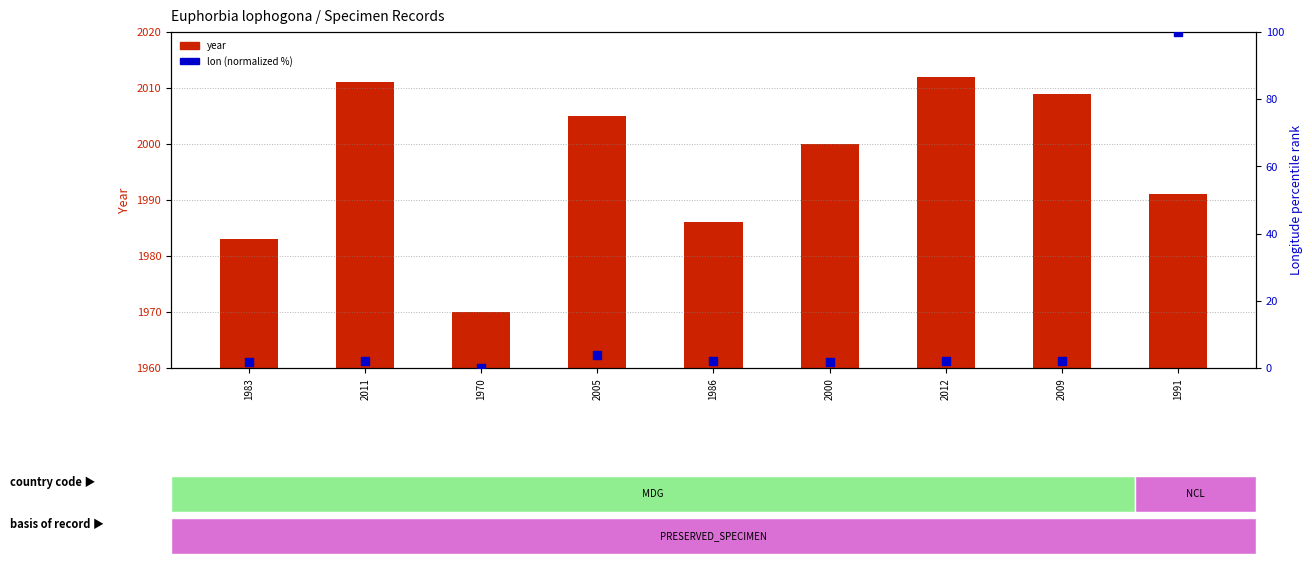

At how many categories does at least one series exceed 545?

9